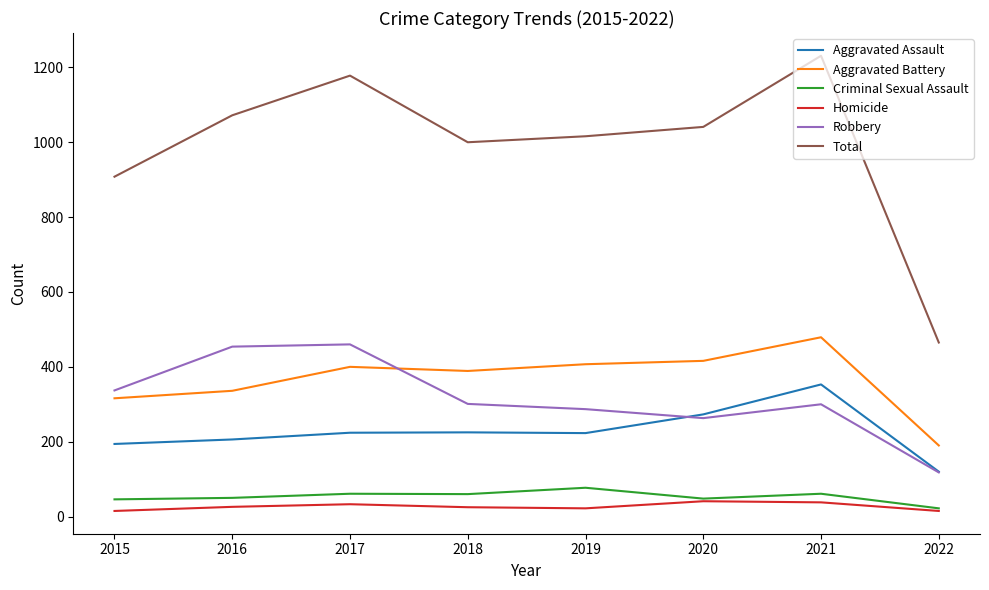

What is the approximate value of Aggravated Assault at 2021?

353